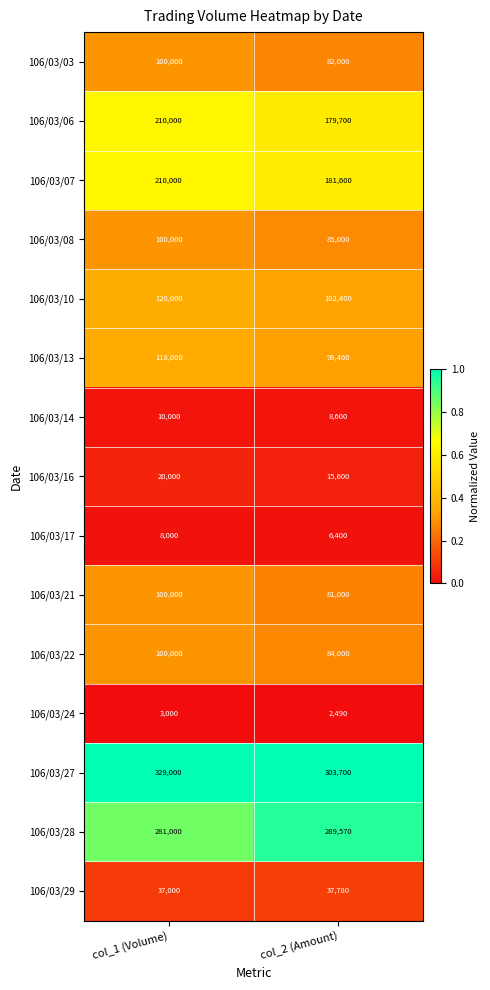

What is the total value across all series at col_2 (Amount)?

1559300